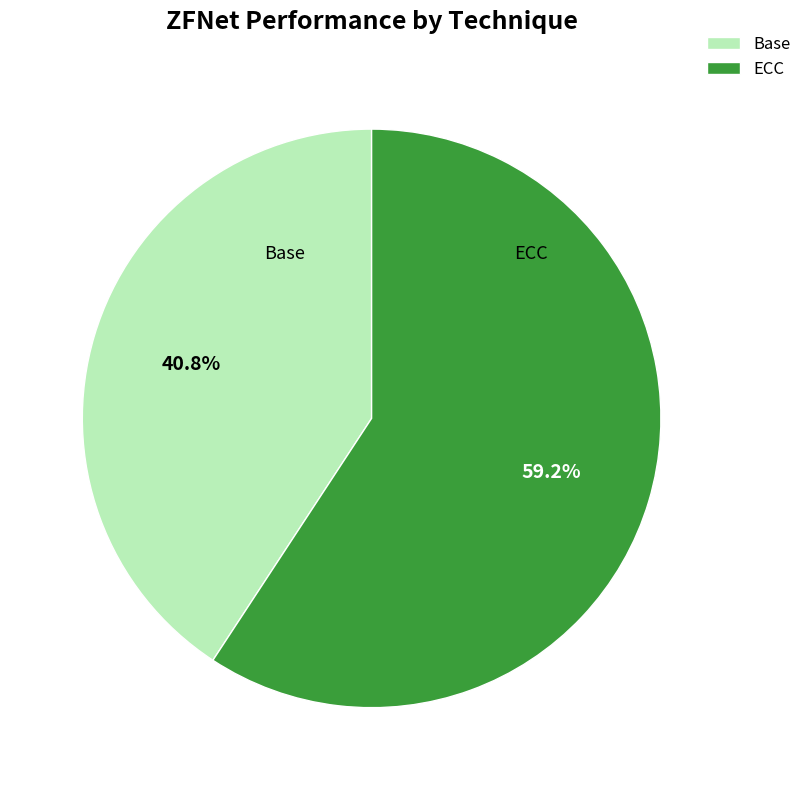

To the nearest percent, what is the average slice percentage?

50%